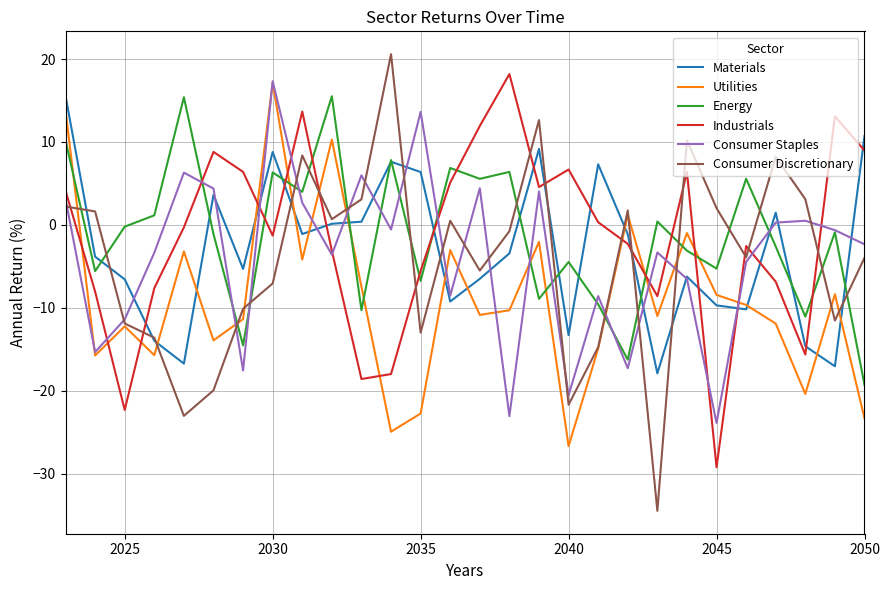

What is the smallest value displayed?

-34.5